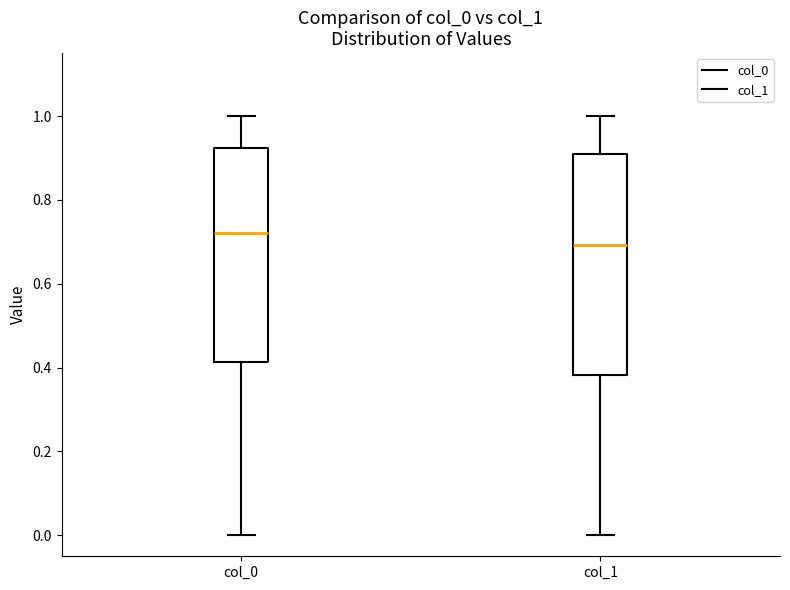

Reading left to right, read every box against the y-axis: the position of its median line, the range the box covers, and the ends of its whiskers. The values are not printed on the chart, so give them approximately, as read against the axis.

col_0: median 0.72, box 0.42 to 0.92, whiskers 0.00 to 1.00
col_1: median 0.70, box 0.38 to 0.92, whiskers 0.00 to 1.00